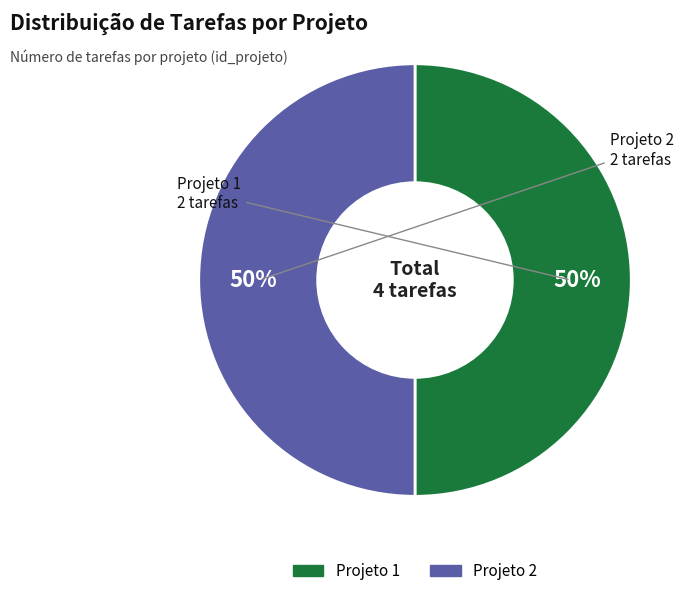

To the nearest percent, what is the average slice percentage?

50%